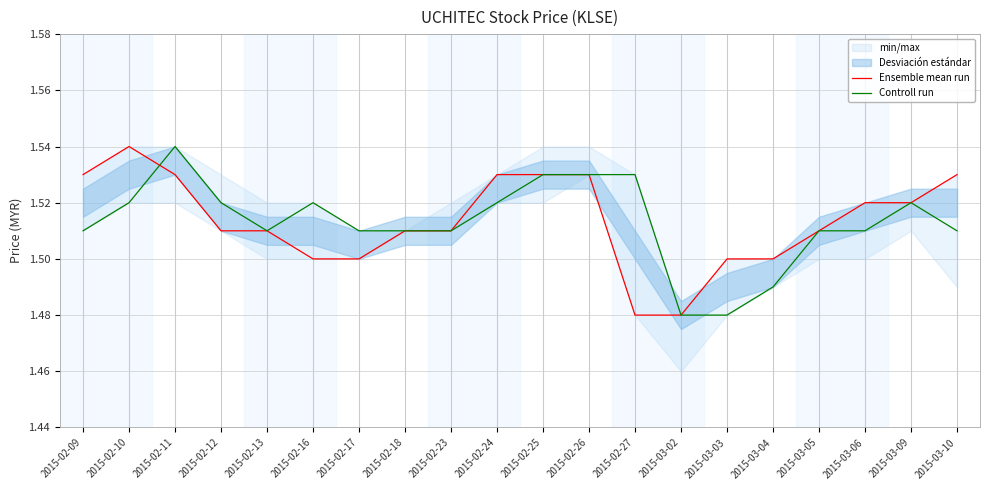

Which series has the largest total across all categories?

Ensemble mean run